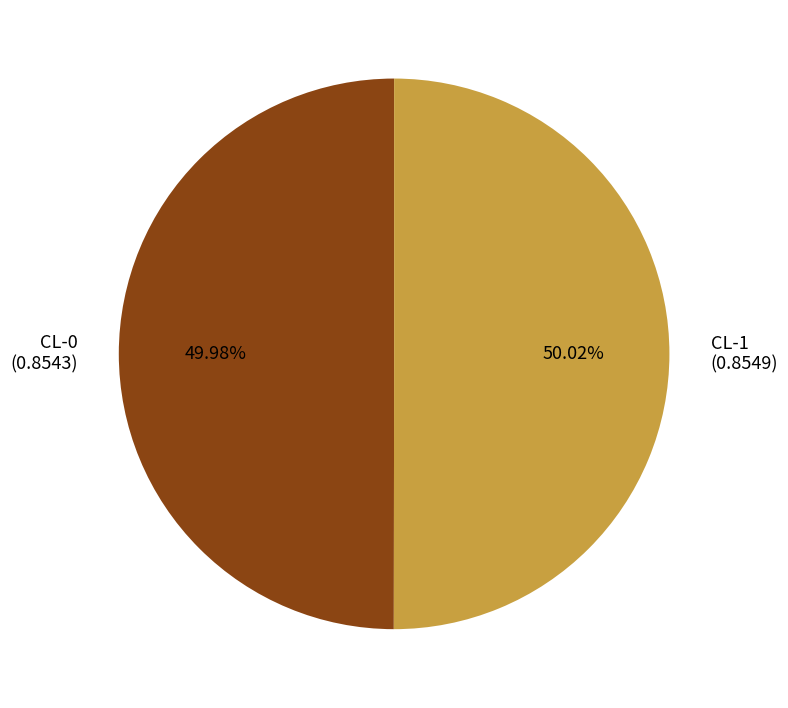

Count the number of slices in the pie.

2